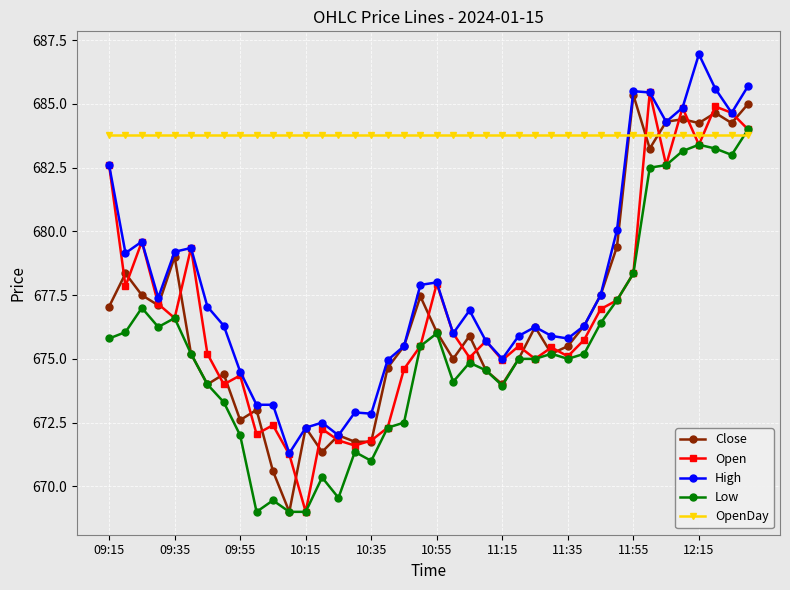

True or false: Open has more than 1 points higher than both neighbors.

True